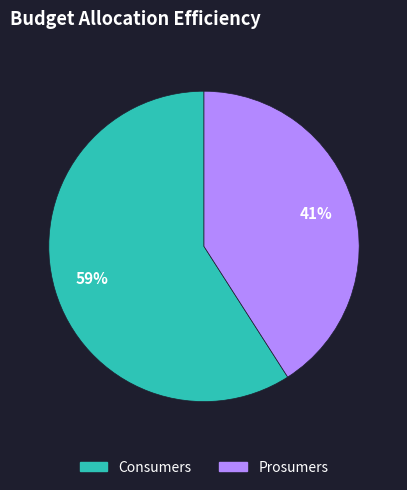

Is it true that Prosumers is 41% of the pie?

True